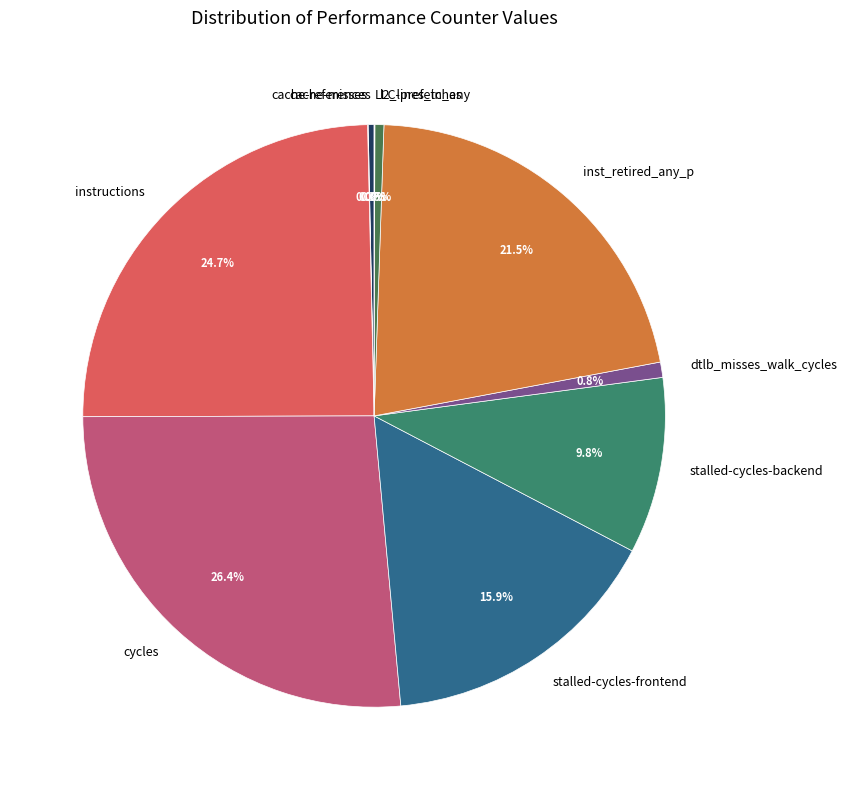

Combined, do stalled-cycles-frontend and cache-references account for over 50%?

No